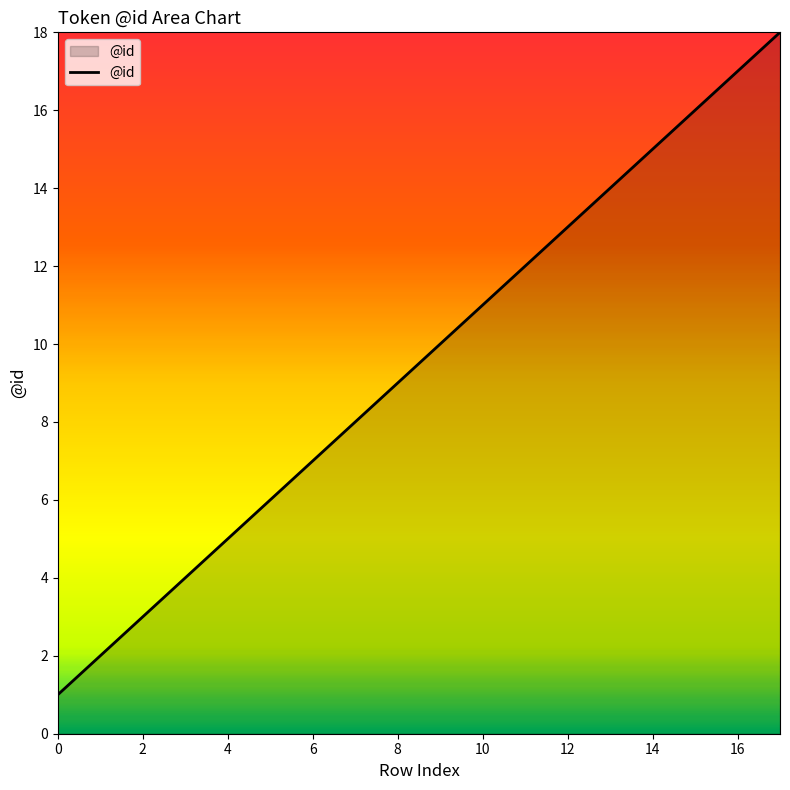

How many lines are shown in the chart?

1